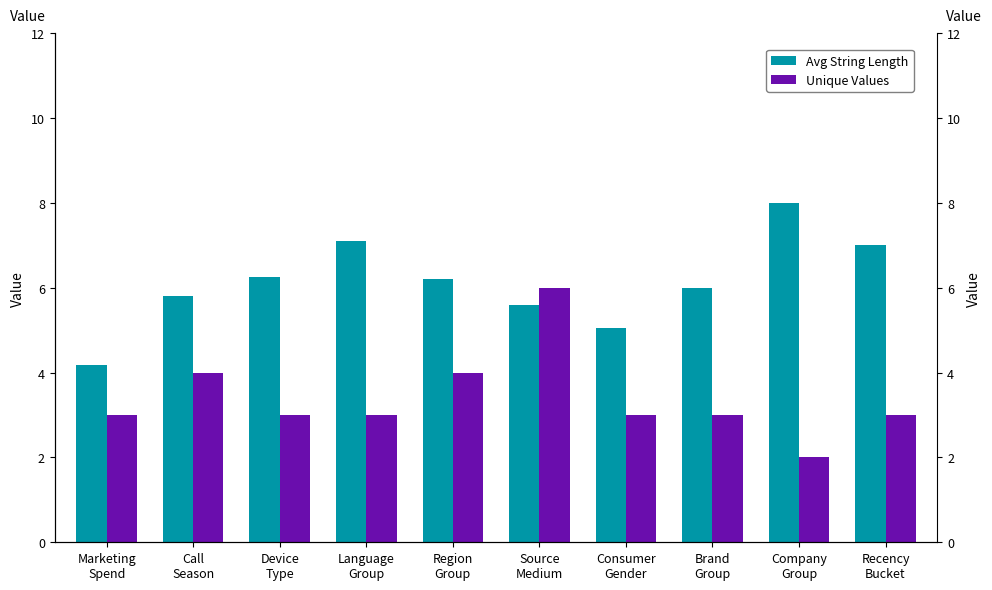

What is the sum of the Unique Values values at Device
Type and Region
Group?

7.0